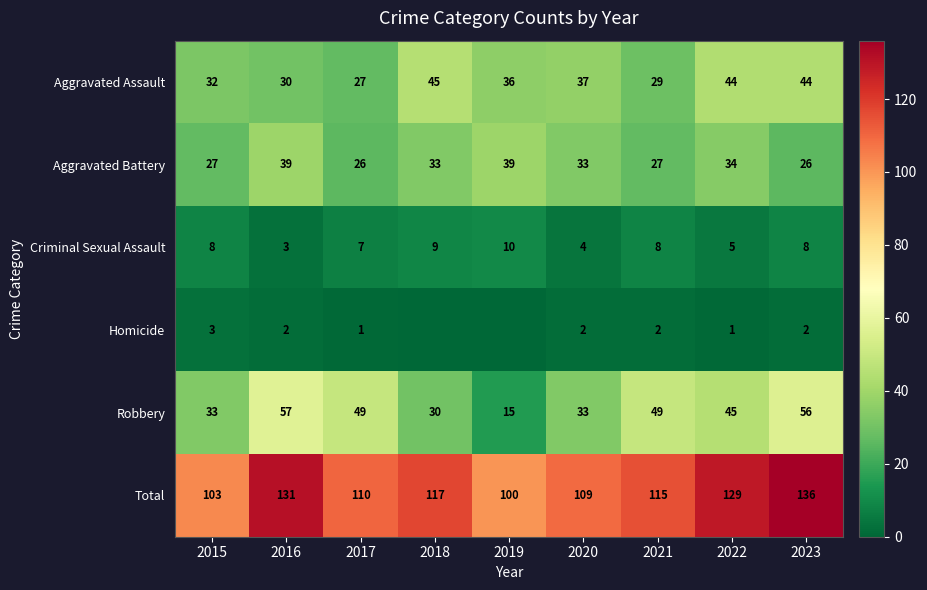

At how many categories does at least one series exceed 39?

9